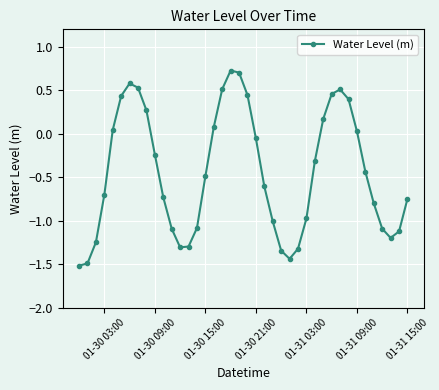

What is the maximum value shown in the chart?

0.7